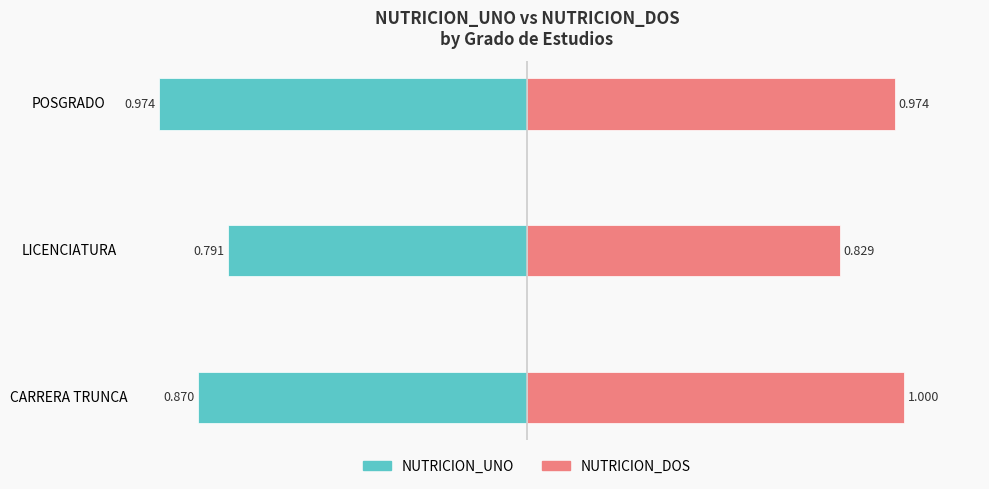

What is the lowest value of the NUTRICION_DOS series?

0.8